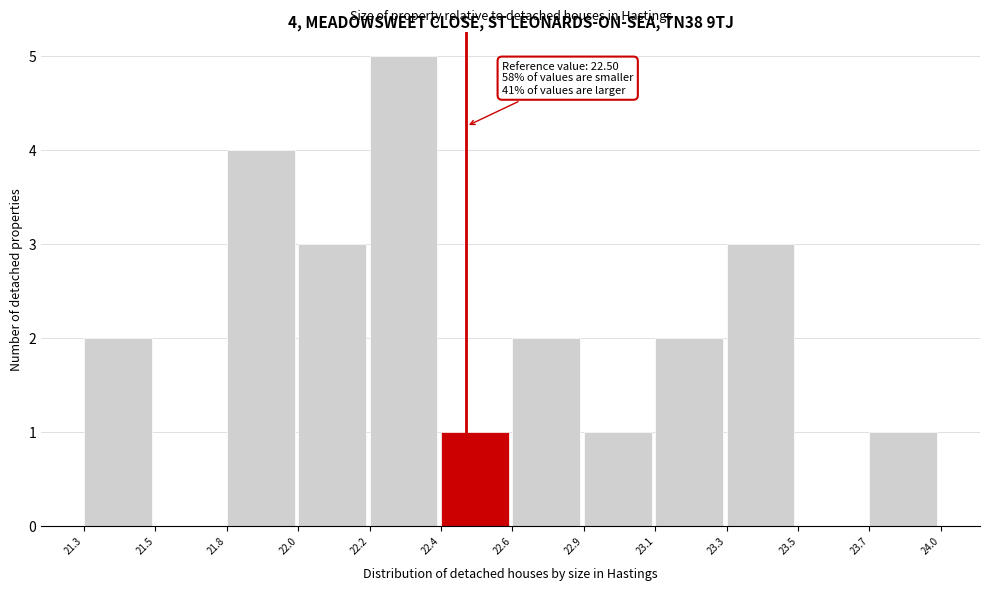

Reading left to right, transcribe all the data shown in this chart.

21.3=2	21.5=0	21.8=4	22.0=3	22.2=5	22.4=1	22.6=2	22.9=1	23.1=2	23.3=3	23.5=0	23.7=1